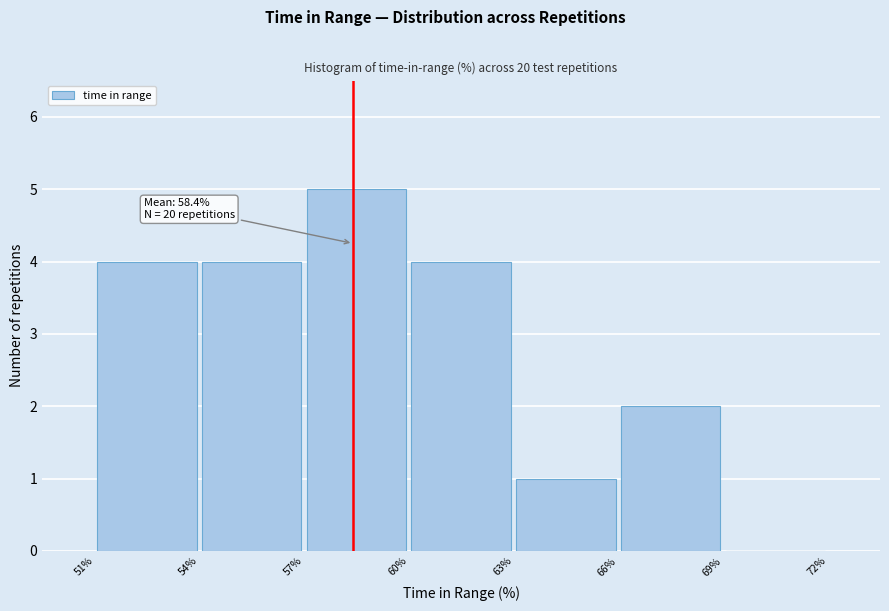

Which range on the x-axis has the tallest bar?

57% to 60%